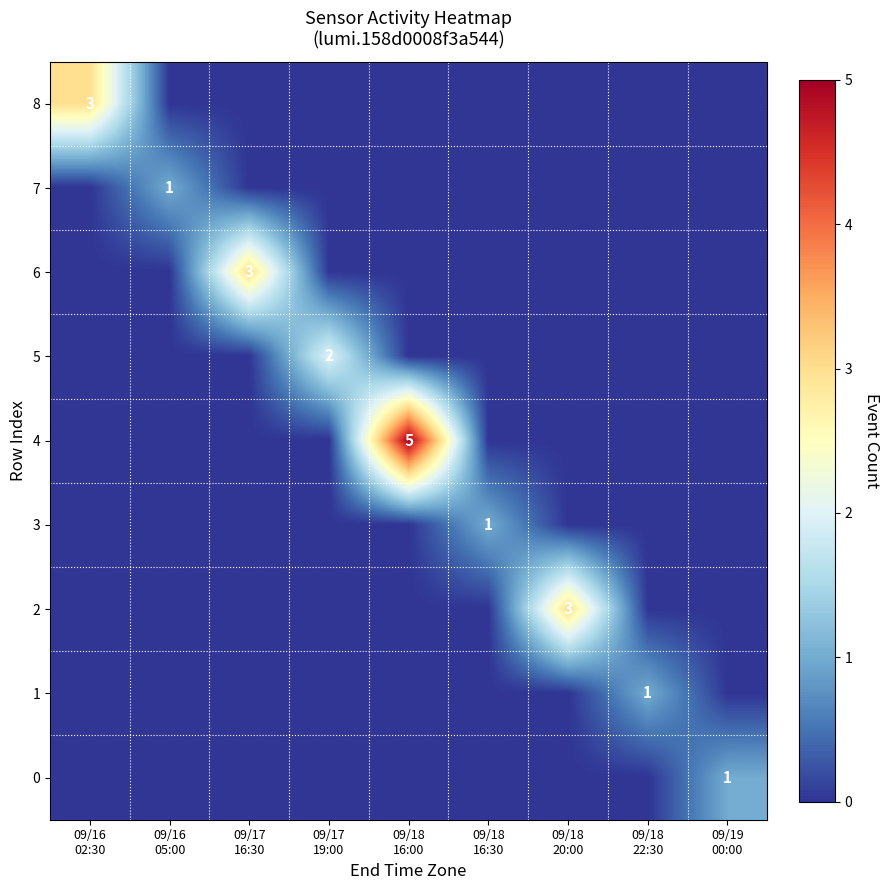

True or false: 5 has a value of 0 at 09/16 02:30.

True